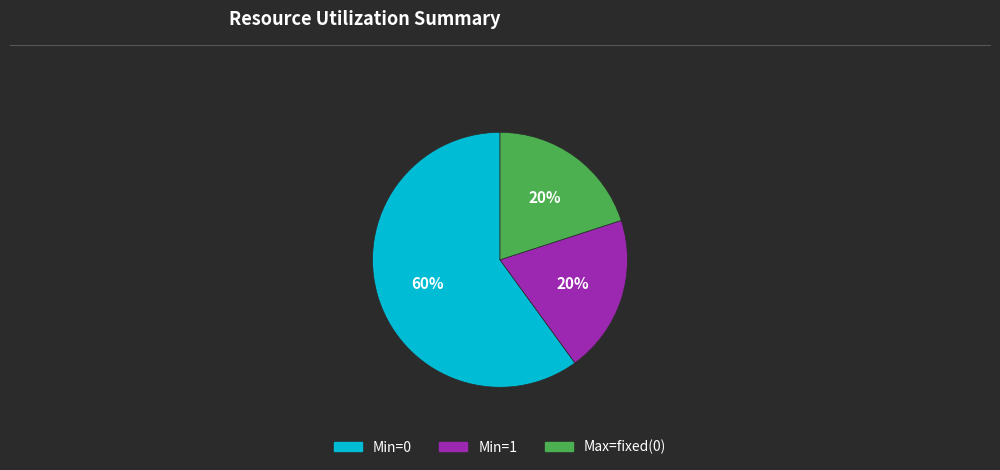

Is there a majority slice in this chart?

Yes